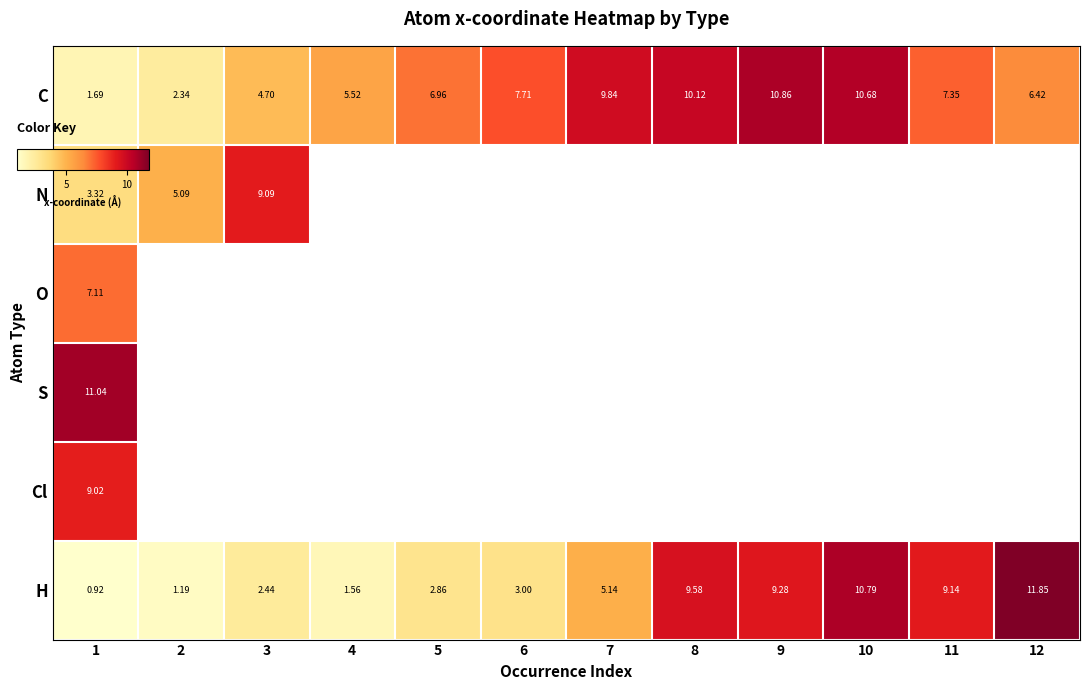

Where is Cl nearest to the value 9?

1